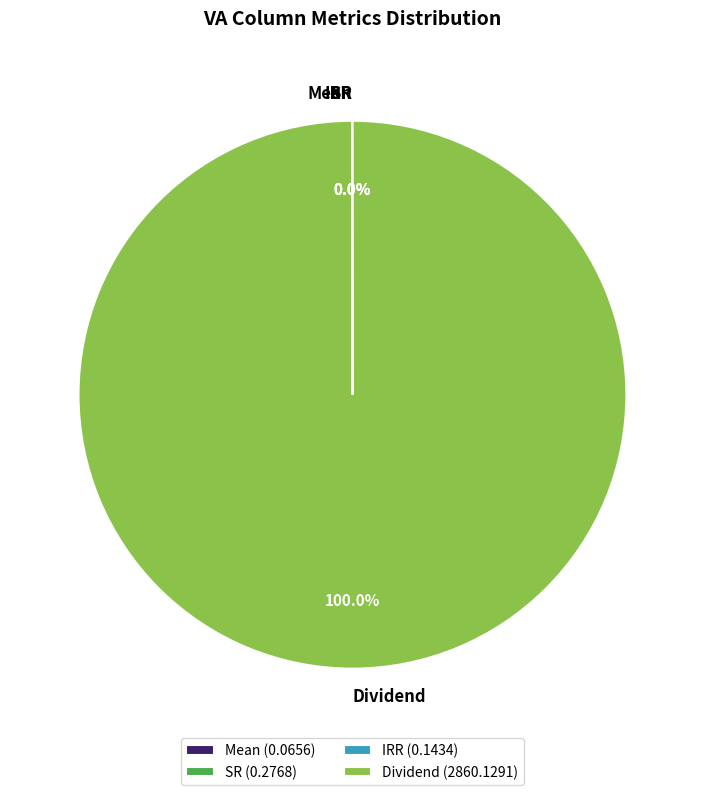

What is the largest slice in the pie chart?

Dividend